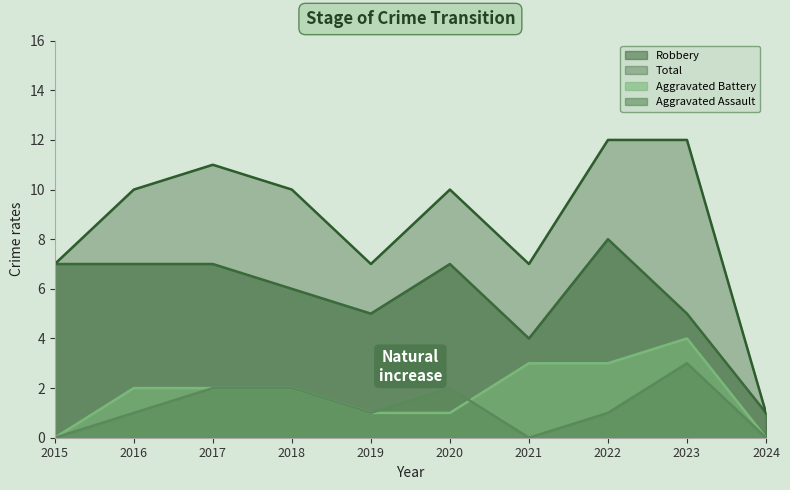

Reading right to left, extract all data points from this chart.

Aggravated Assault: 0	3	1	0	2	1	2	2	1	0
Aggravated Battery: 0	4	3	3	1	1	2	2	2	0
Robbery: 1	5	8	4	7	5	6	7	7	7
Total: 1	12	12	7	10	7	10	11	10	7